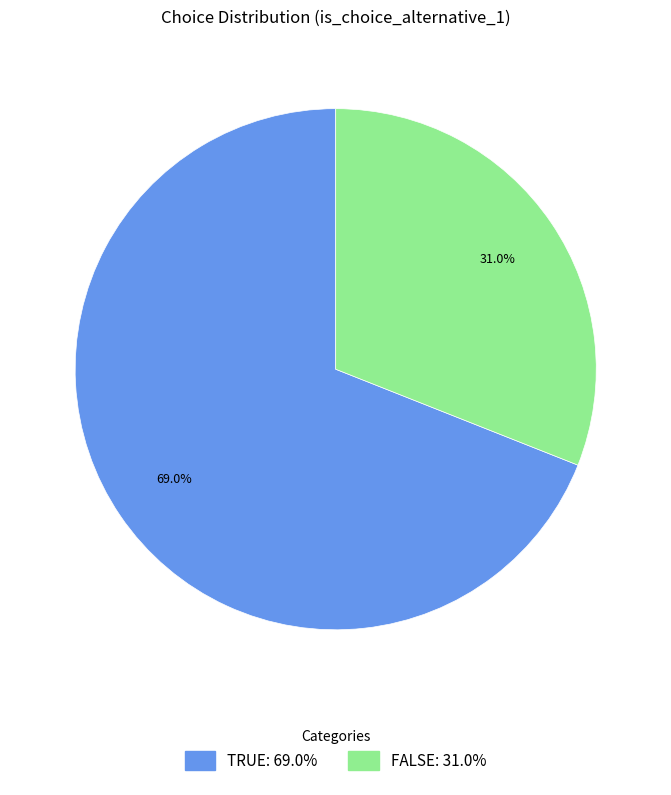

Approximately how many times larger is the value at FALSE: 31.0% compared to TRUE: 69.0%?

0.4